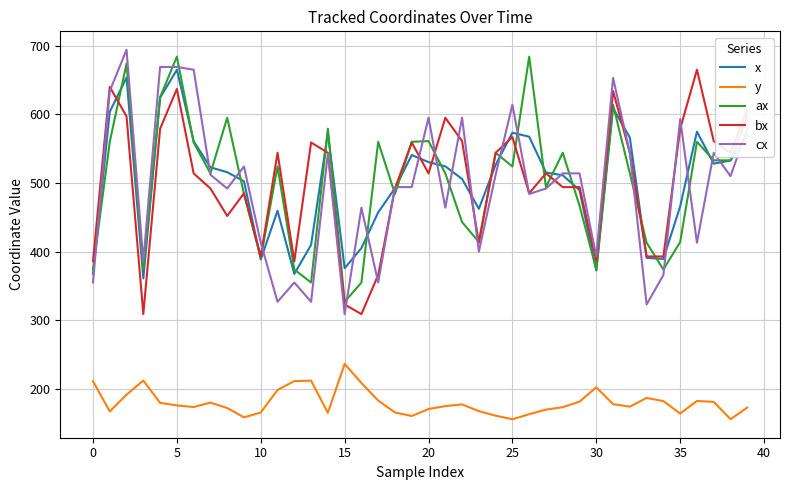

True or false: bx and y cross at least once.

False